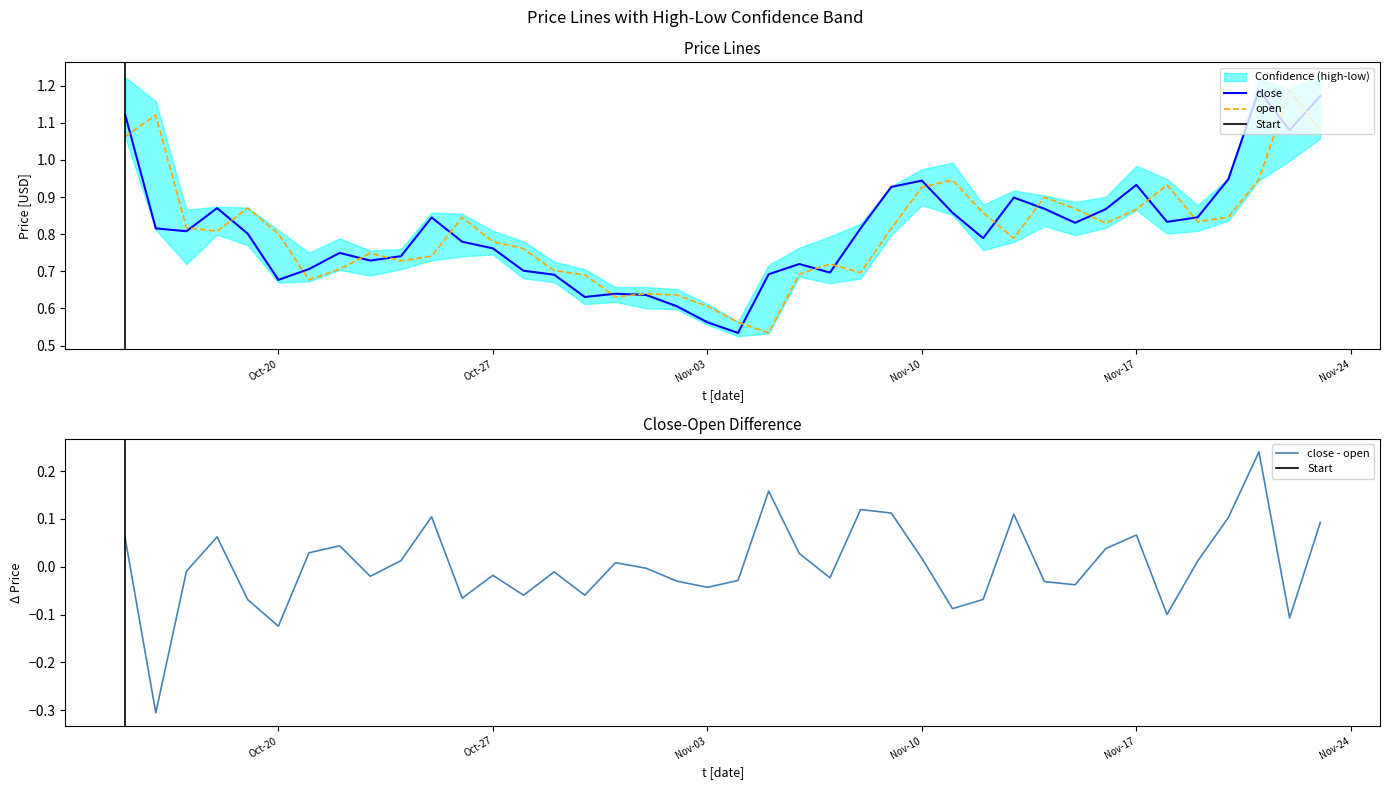

True or false: open has more than 0 points higher than both neighbors.

True